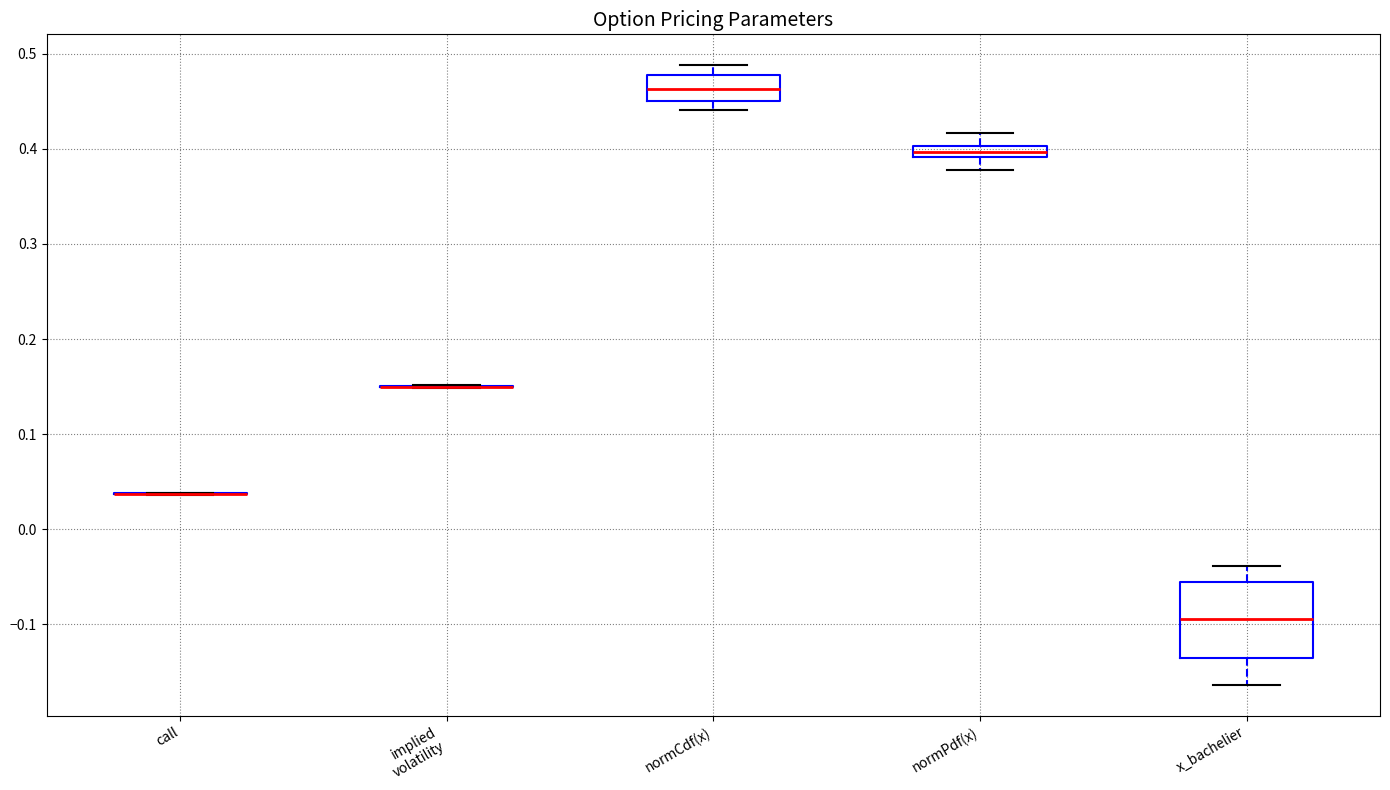

Comparing the boxes themselves (not the whiskers), which one is the tallest?

x_bachelier